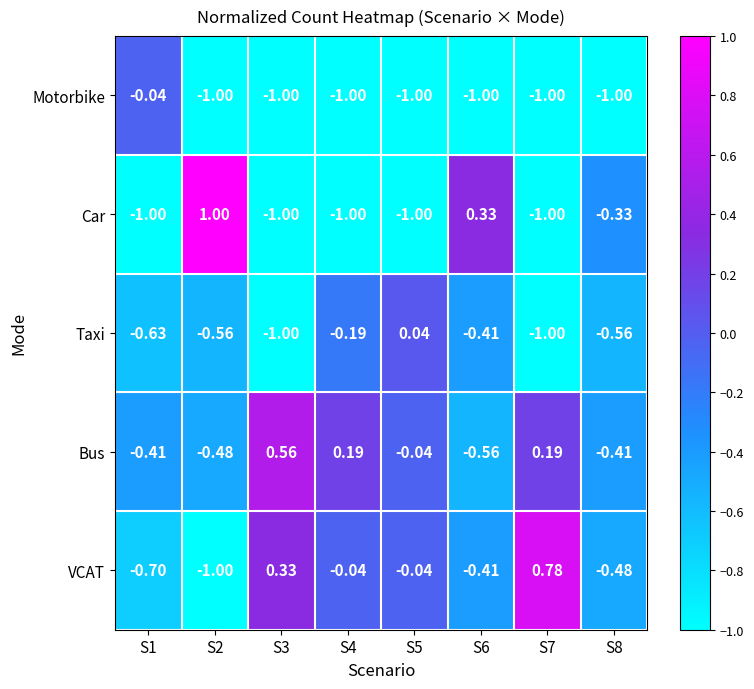

Which series has the largest total across all categories?

Bus